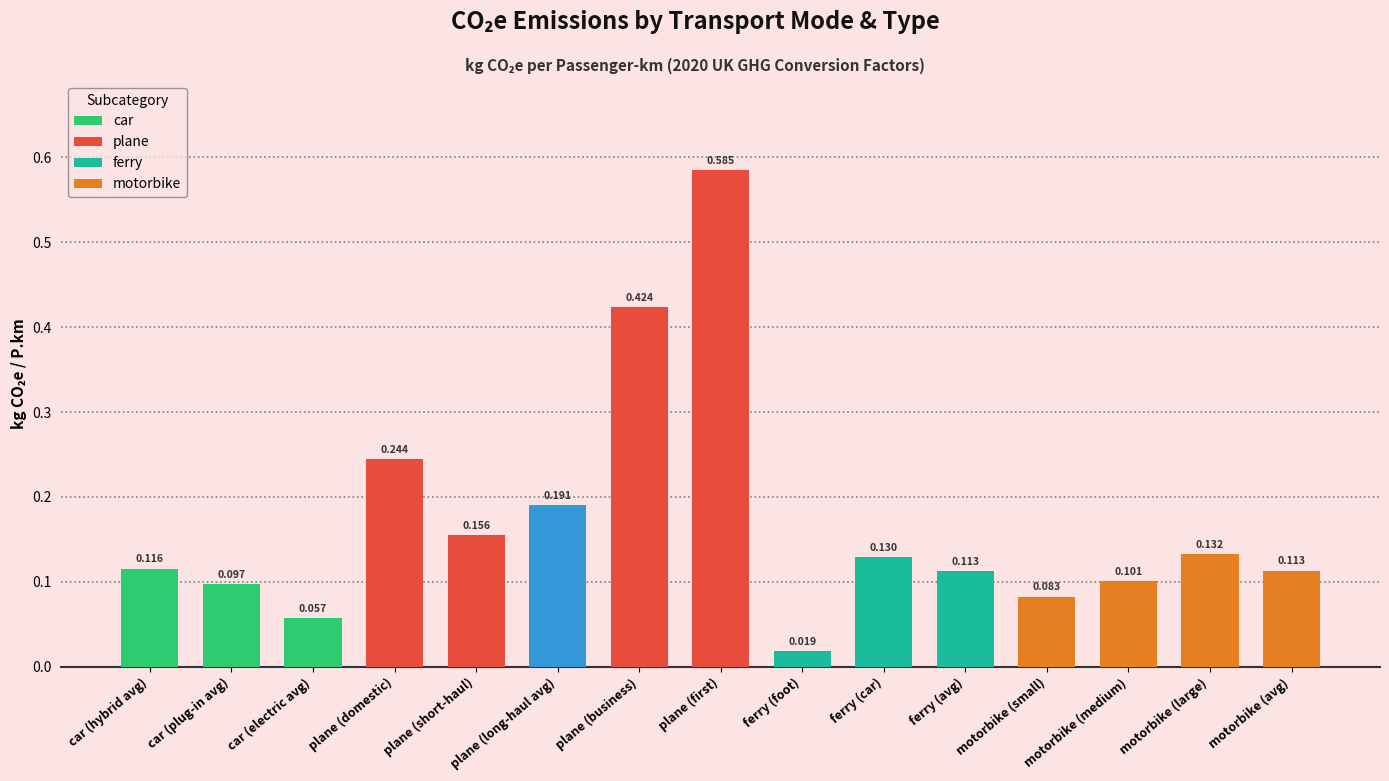

What is the label of the 12th bar from the right?

plane (domestic)